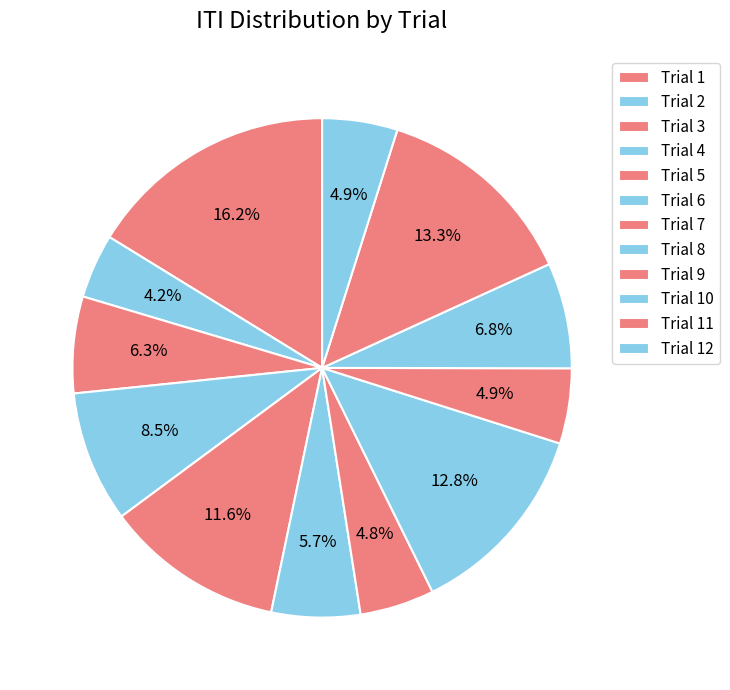

Between Trial 2 and Trial 11, which is larger?

Trial 11